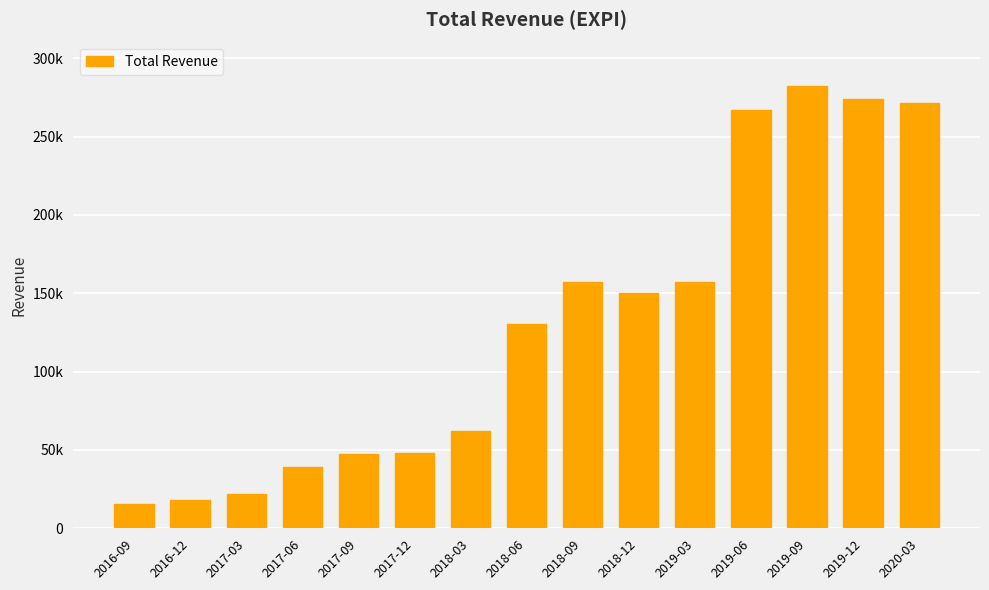

What is the approximate value at 2016-09, to the nearest 100?

15700